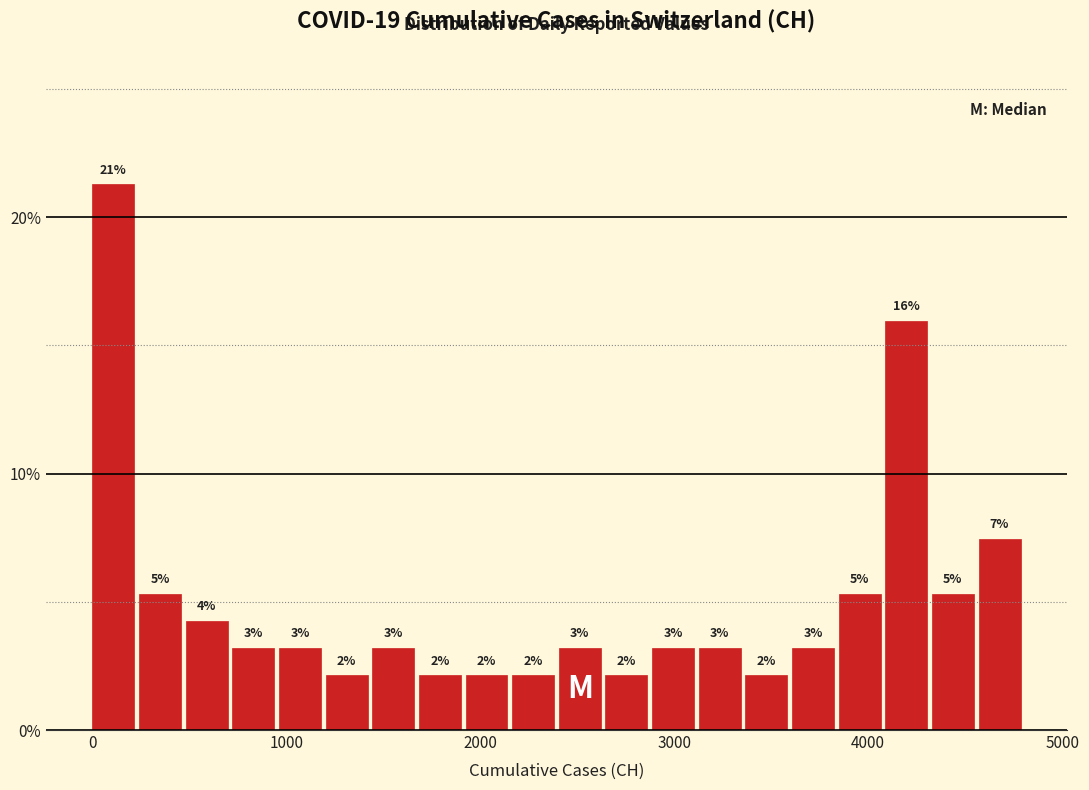

Read against the x-axis, roughly where is the centre of the tallest bar?

100